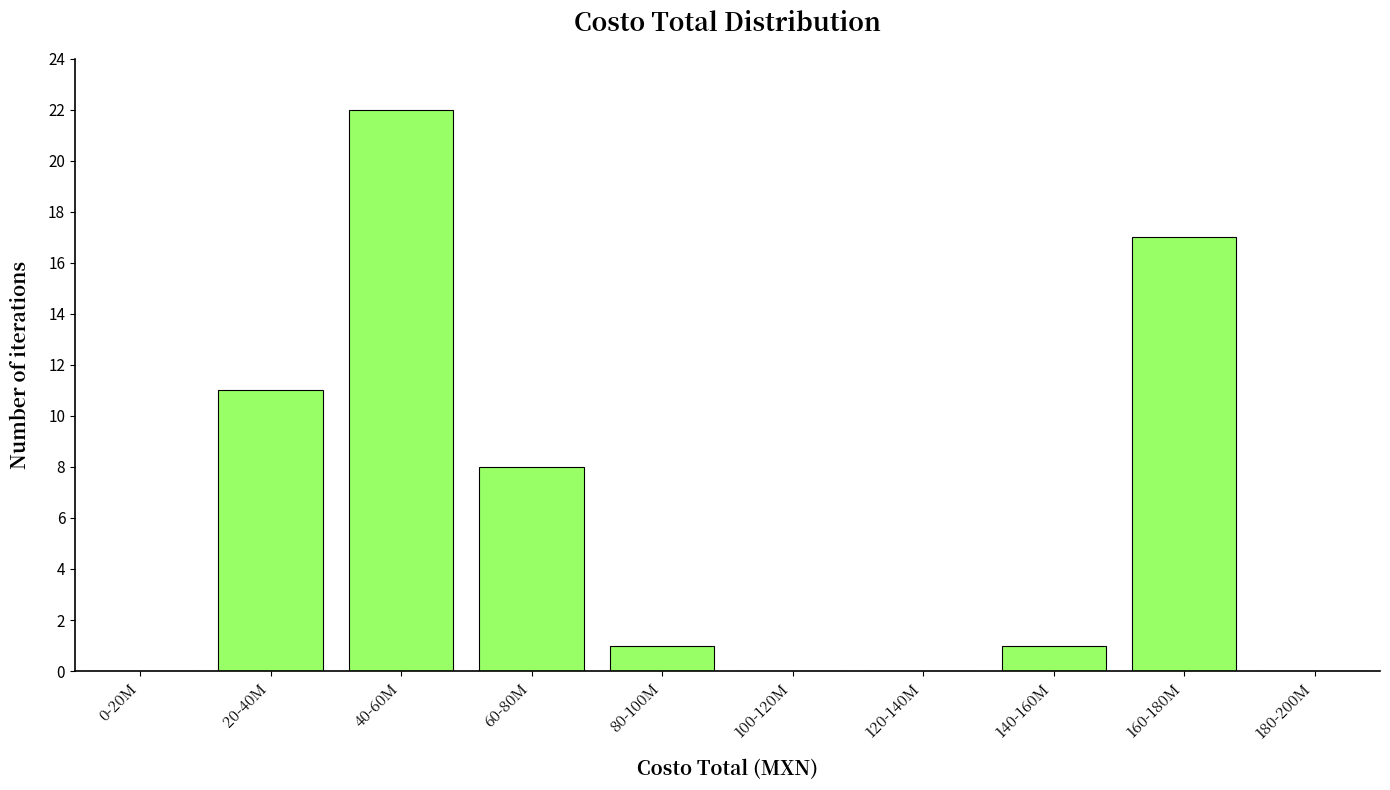

Reading left to right, list all the values displayed in this chart.

0-20M=0	20-40M=11	40-60M=22	60-80M=8	80-100M=1	100-120M=0	120-140M=0	140-160M=1	160-180M=17	180-200M=0